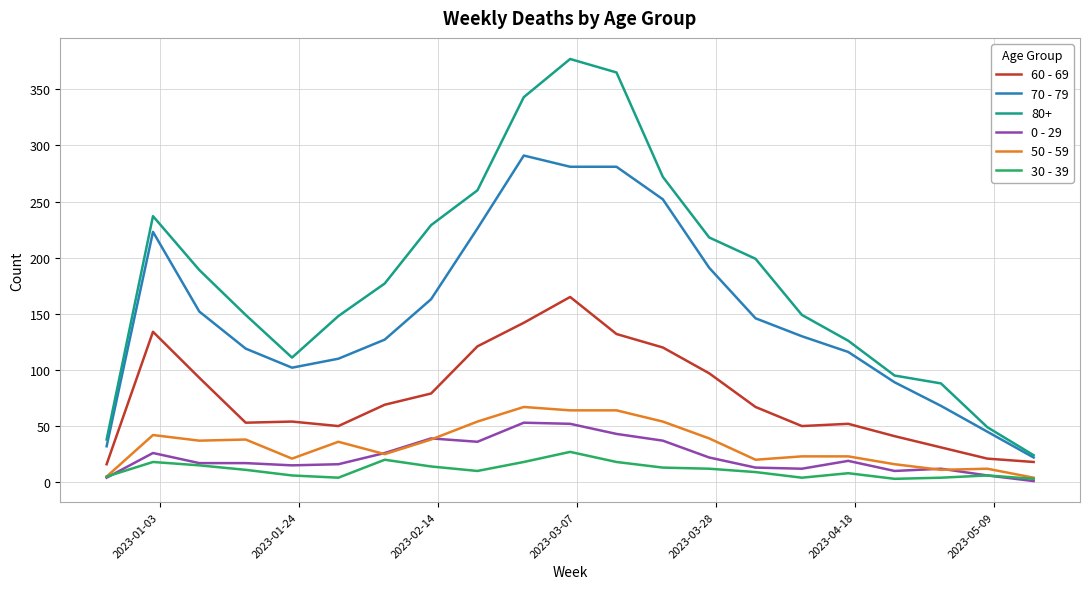

What is the difference between the second highest and second lowest values in the 30 - 39 series?

17